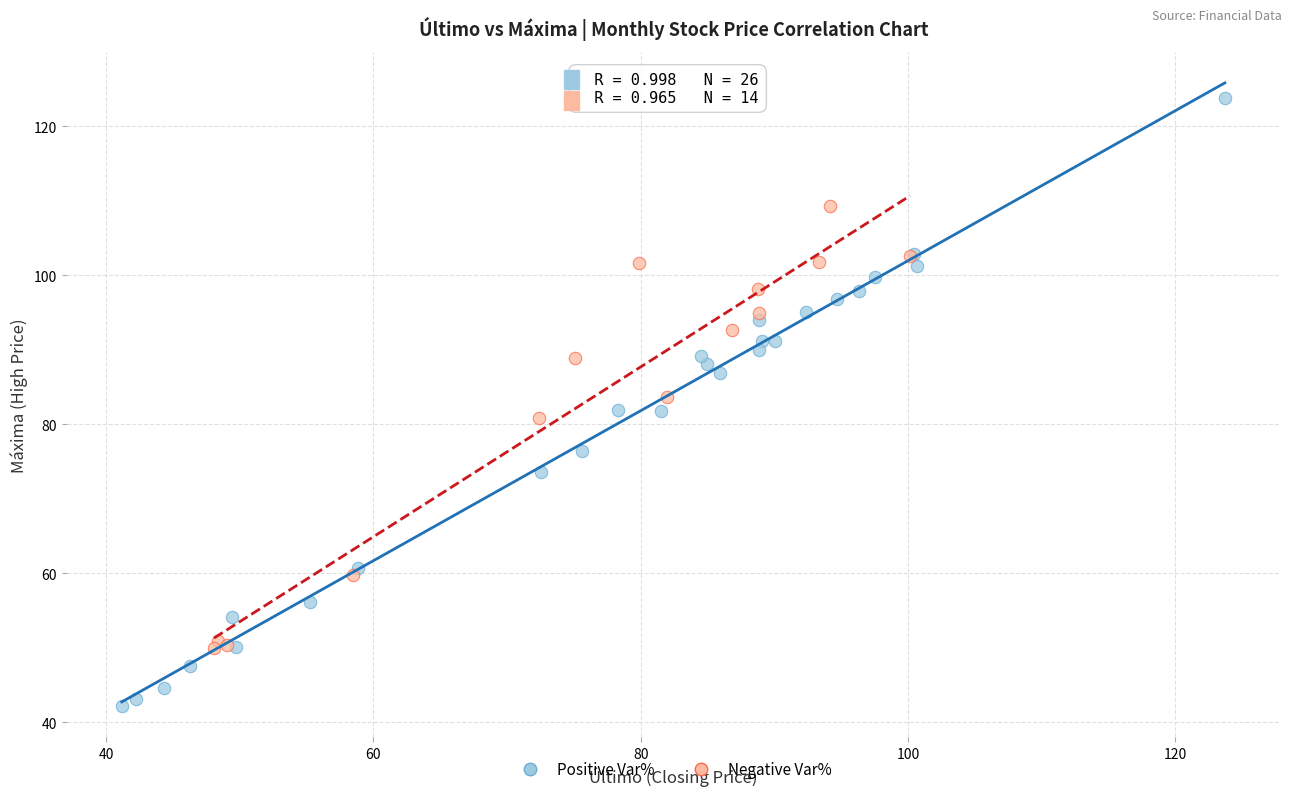

Which series reaches the maximum Y coordinate?

Positive Var%